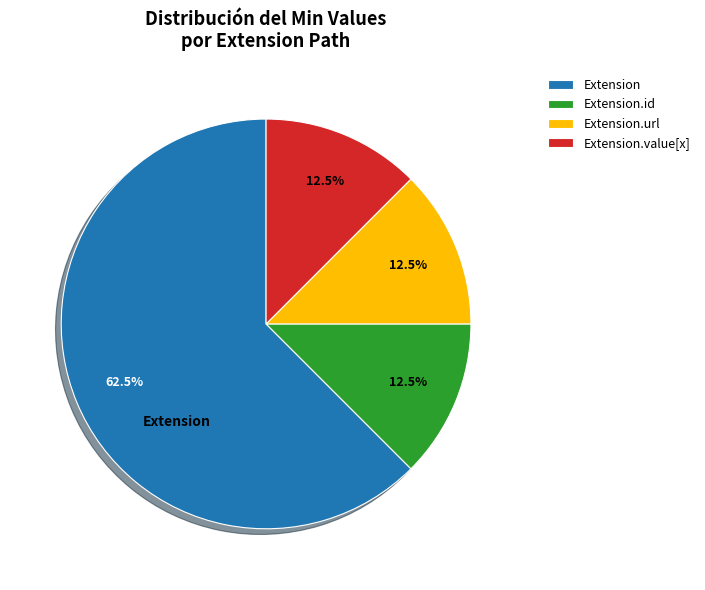

Is there a majority slice in this chart?

Yes